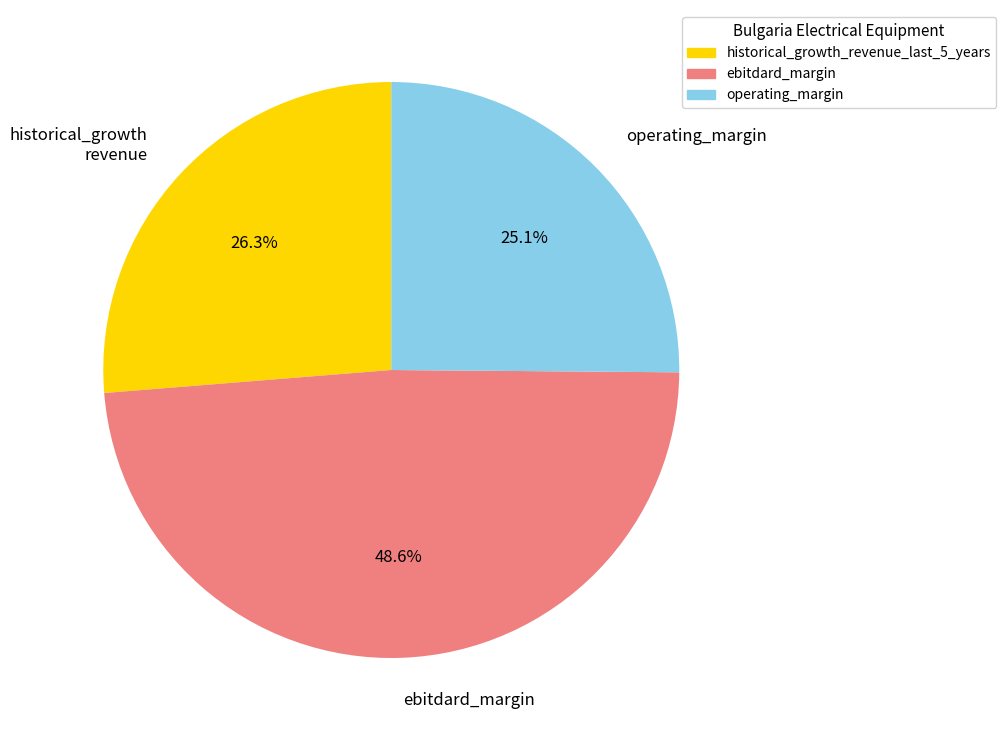

Is there any slice that represents more than half of the pie?

No